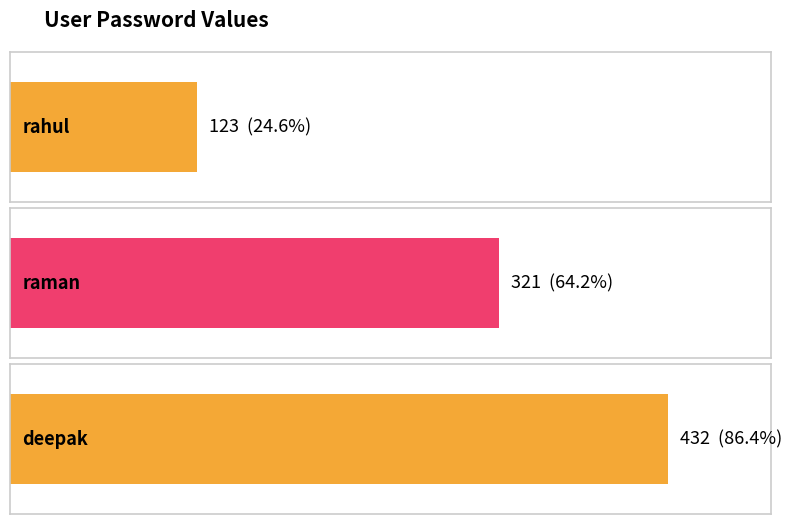

What is the change in value from rahul to raman?

+198